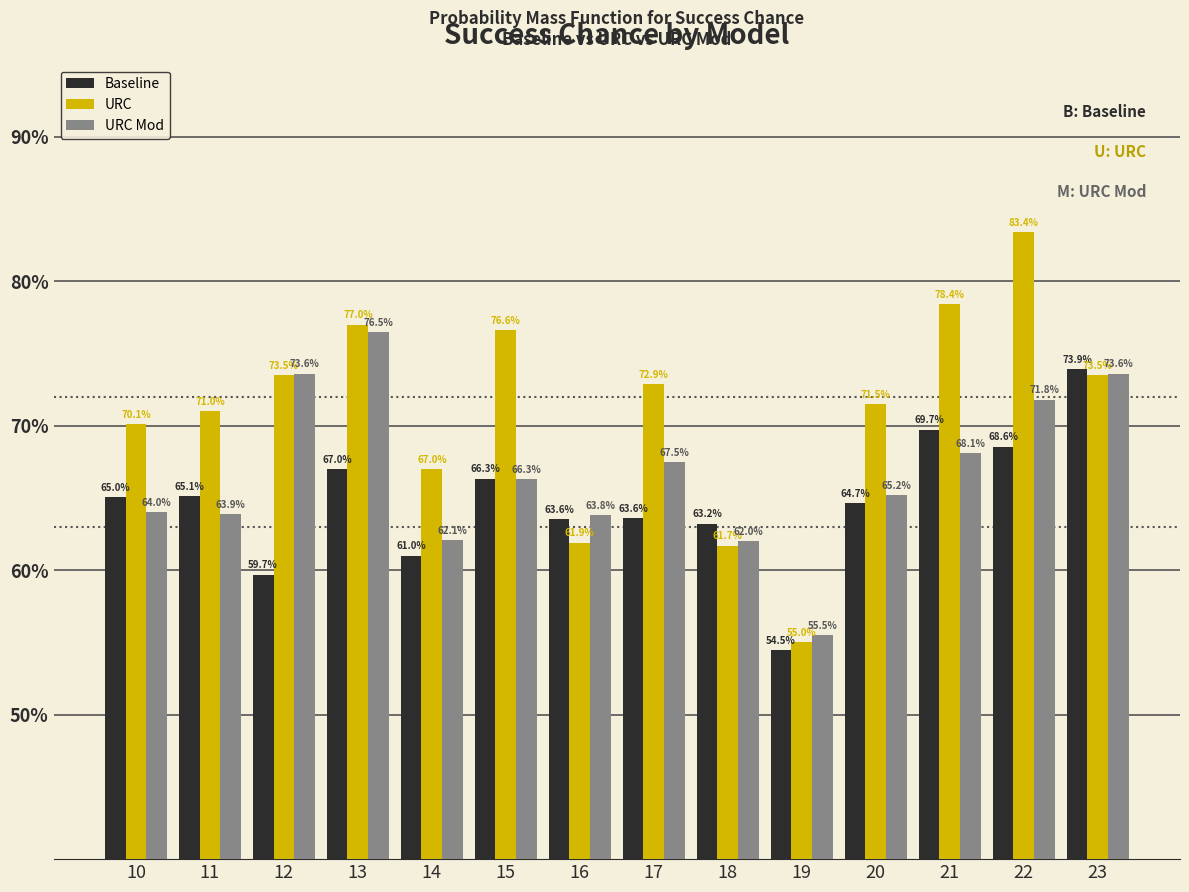

What are all the series names shown in the legend?

Baseline, URC, URC Mod